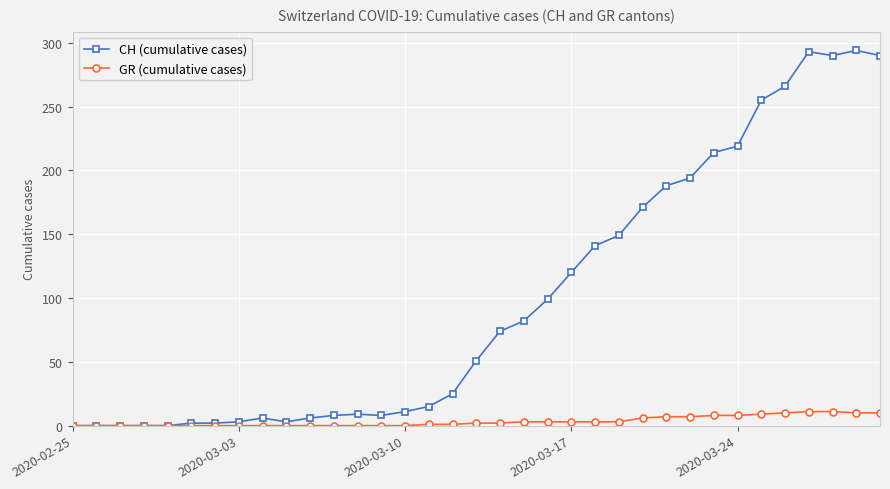

Rank the series by their maximum value, from highest to lowest.

CH (cumulative cases), GR (cumulative cases)